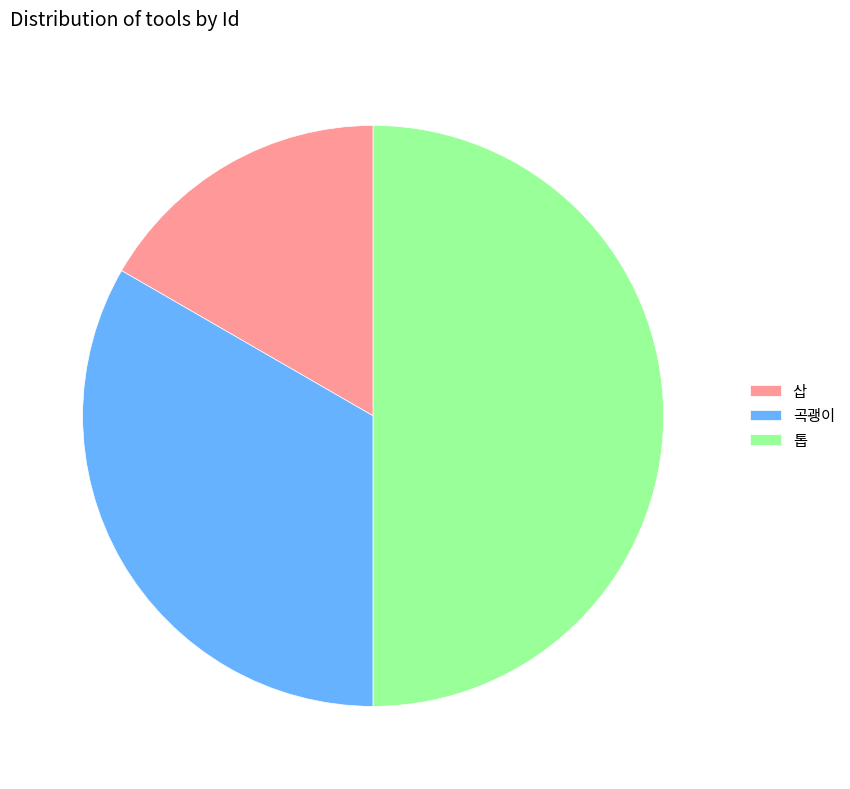

Combined, do 곡괭이 and 톱 account for over 50%?

Yes